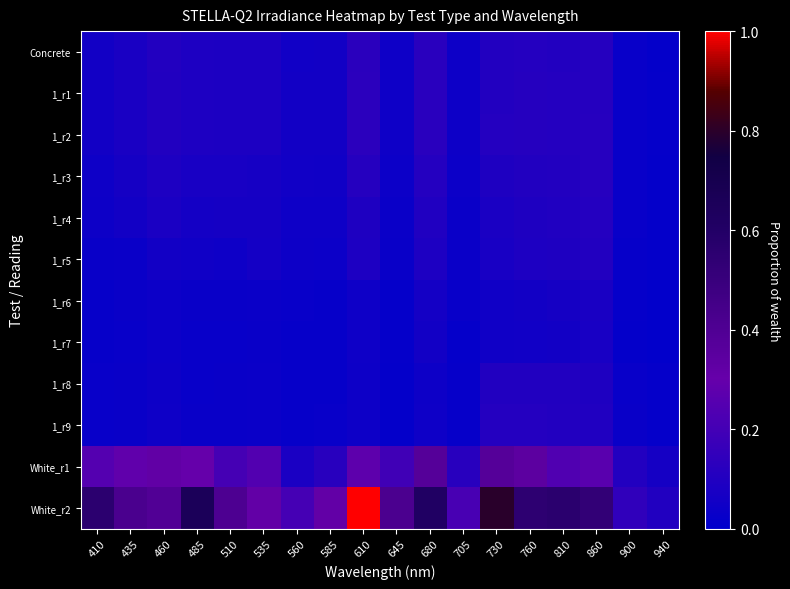

Which has a higher value, 610 or 680?

610